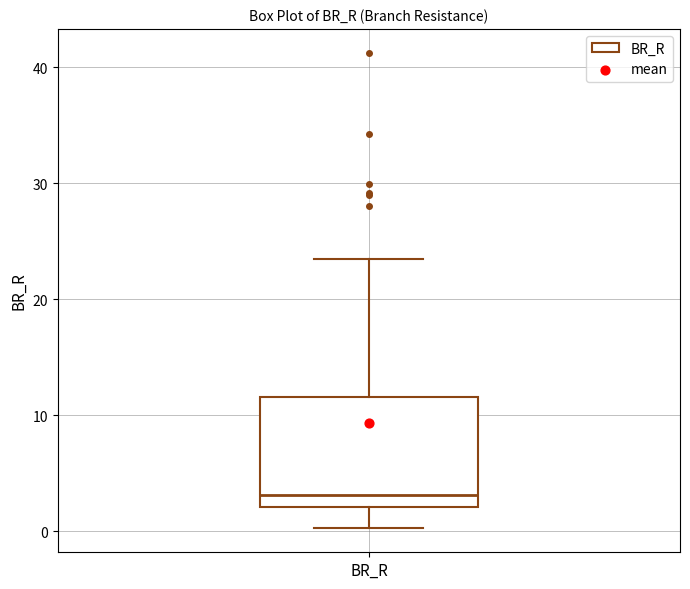

Read this box plot against the y-axis: the position of the median line, the range covered by the box, and the ends of both whiskers. The values are not printed on the chart, so give them approximately, as read against the axis.

median 3, box 2 to 12, whiskers 0 to 23